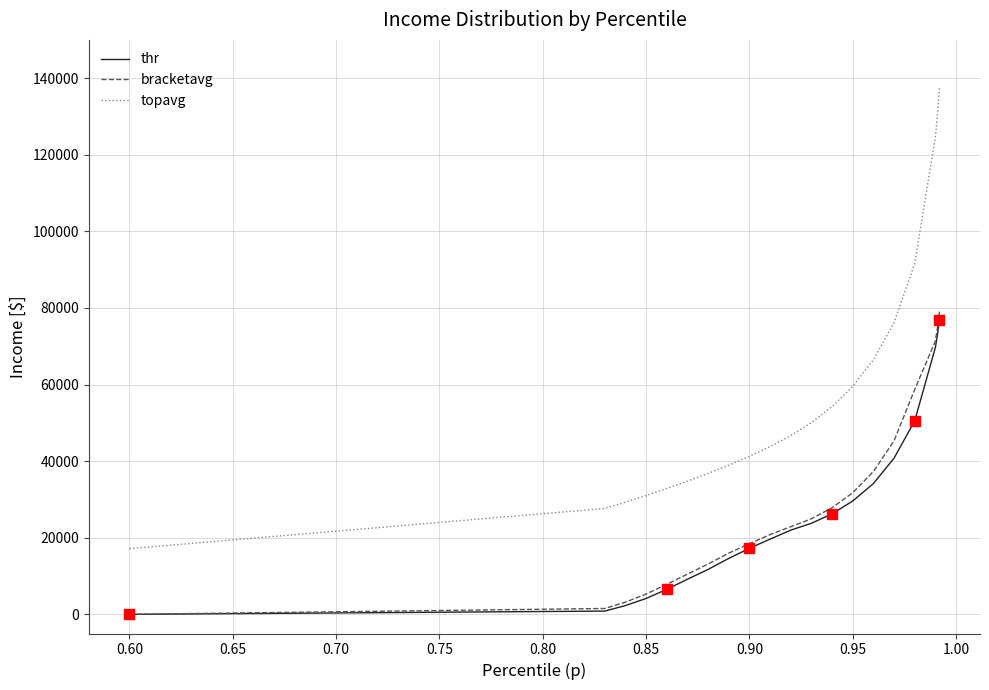

Which series has the largest total across all categories?

topavg